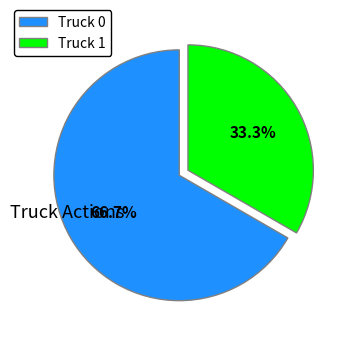

Which slice is the largest?

Truck 0